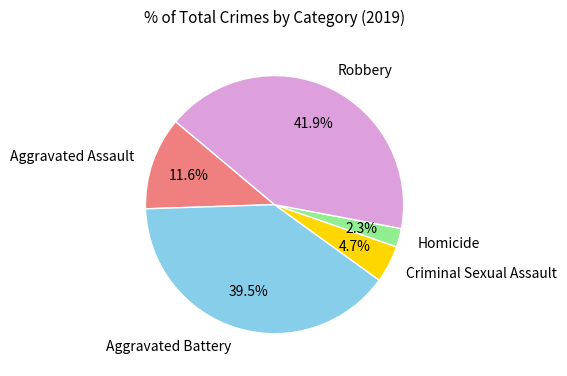

To the nearest percent, what is the average slice percentage?

20%